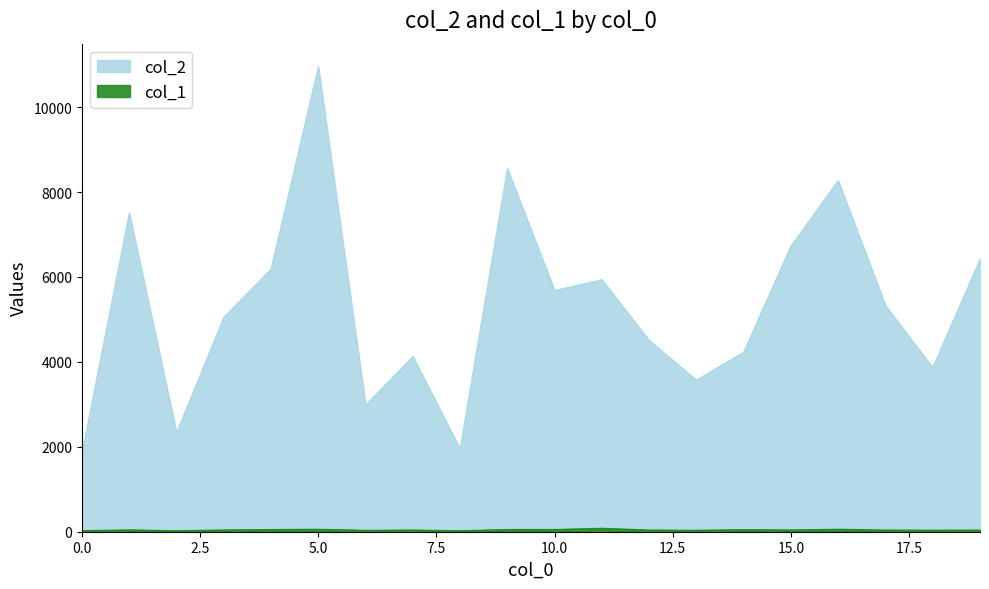

What is the value of the col_2 point at the 9th from the left?

1948